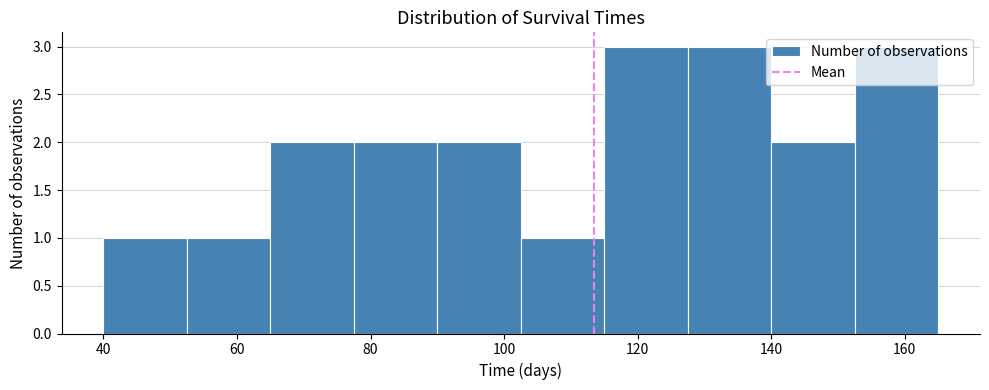

How tall is the bar that spans 52.5 to 65.0 on the x-axis? Neither the bar edges nor the heights are printed on the chart, so give them approximately, as read against the axes.

1